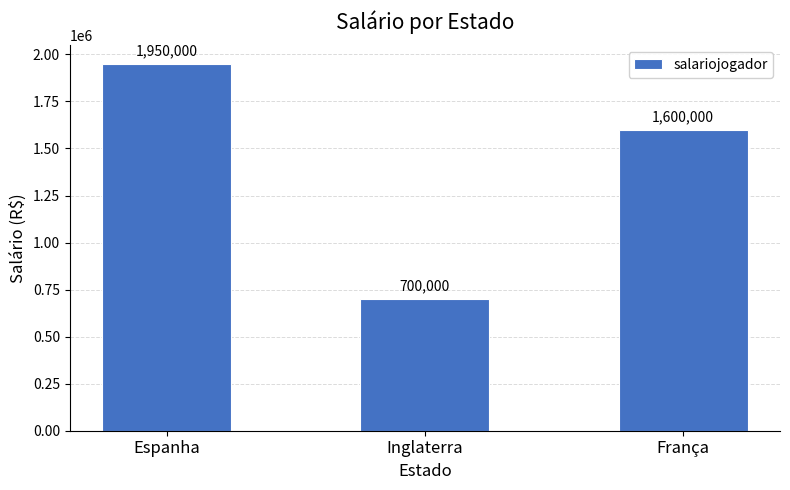

List the labels in order of value, smallest first.

Inglaterra, França, Espanha